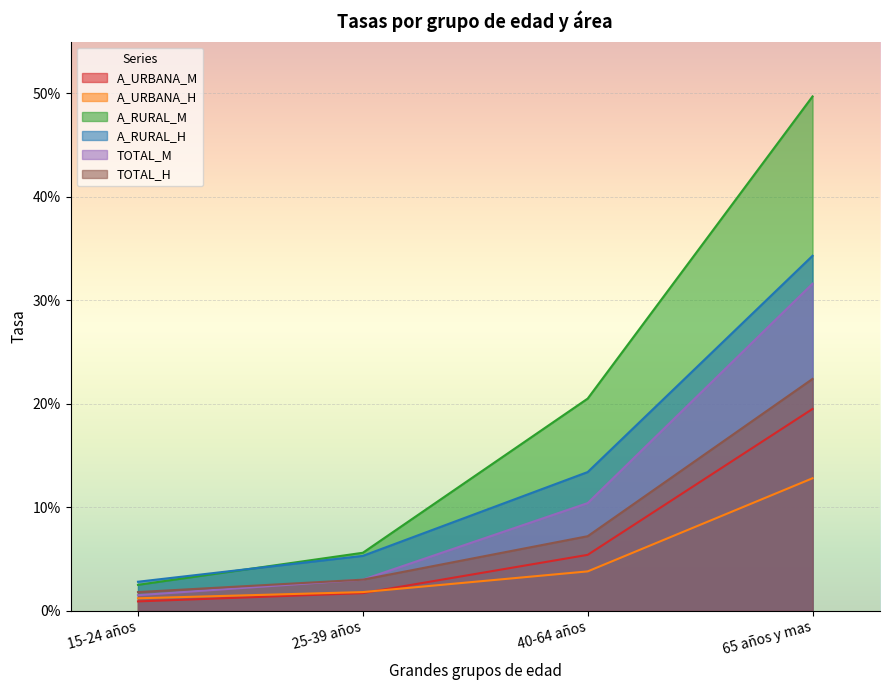

Rank the categories by TOTAL_M value from highest to lowest.

65 años y mas, 40-64 años, 25-39 años, 15-24 años